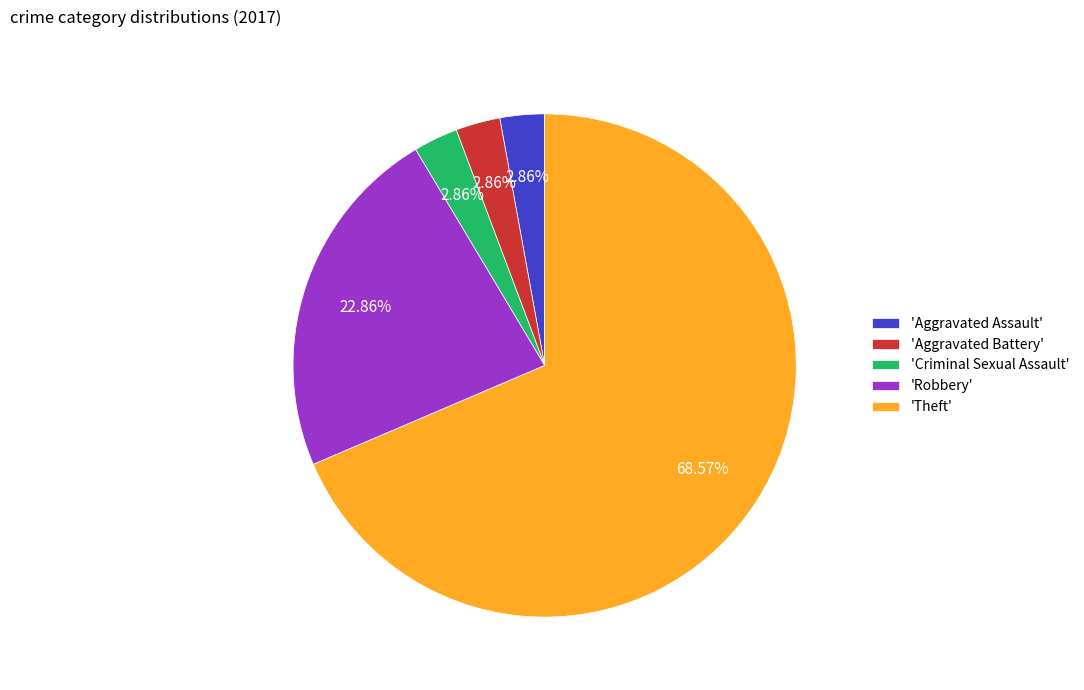

What is the majority slice?

'Theft'